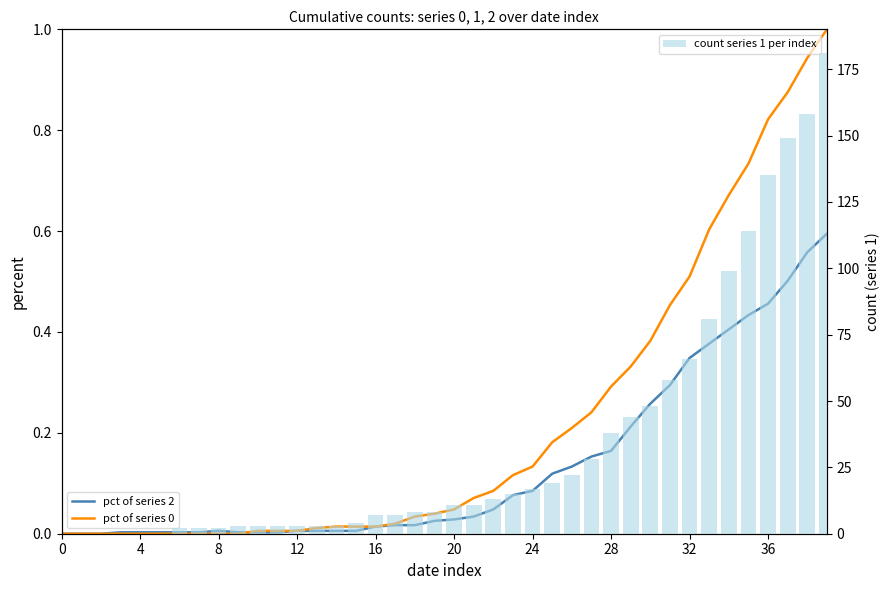

Which has a higher value, 13 or 22?

22